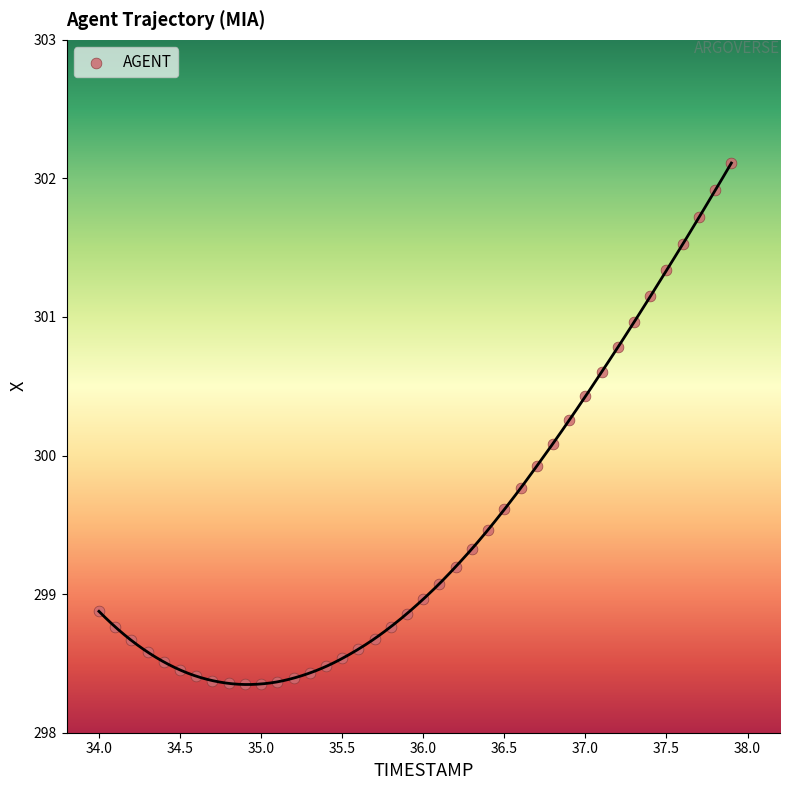

What is the range of Y values (max minus min)?

3.8